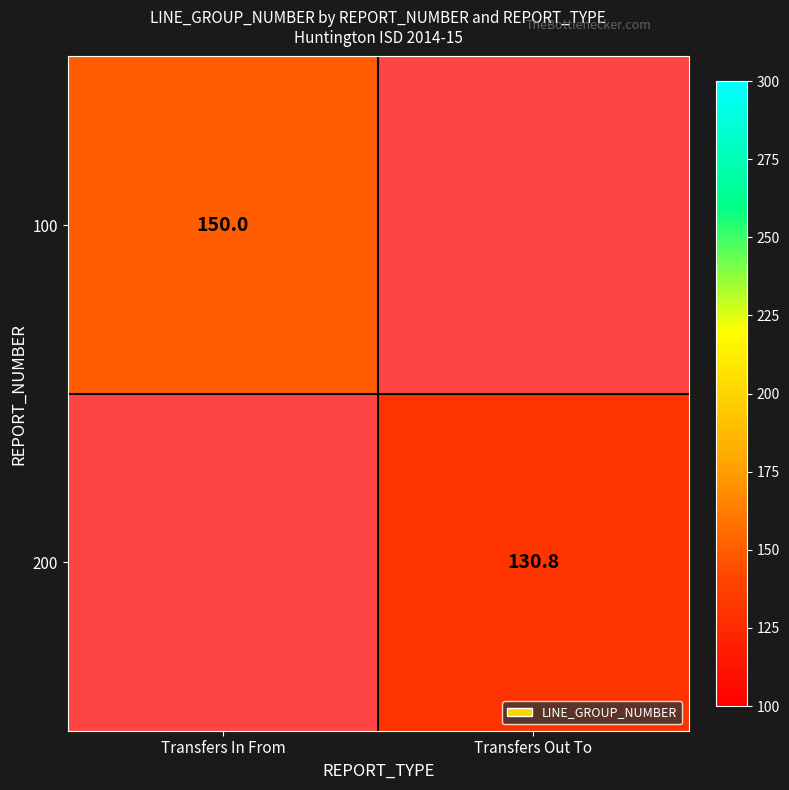

The 200 series shows 130.8 at Transfers Out To. True or false?

True